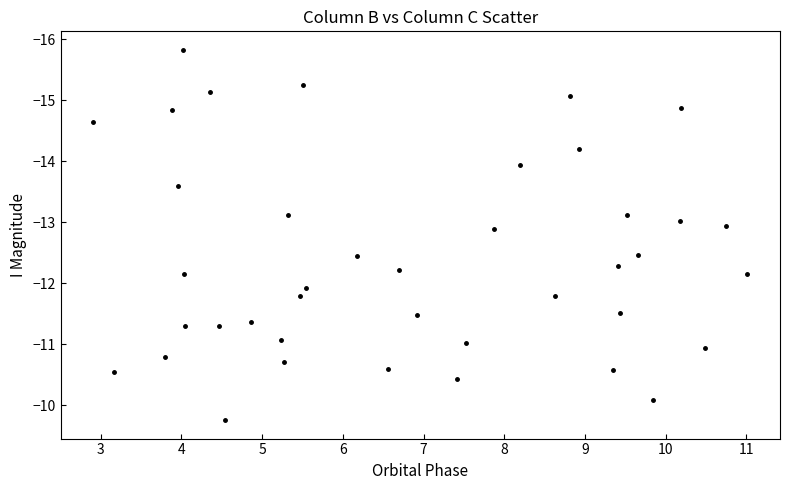

What is the range of Y values (max minus min)?

6.1